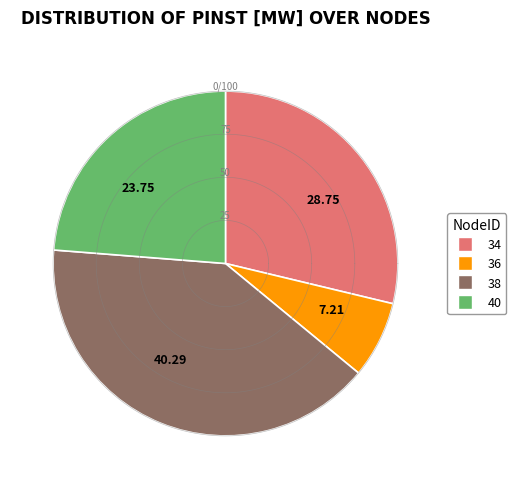

Which category has the biggest portion of the pie?

38